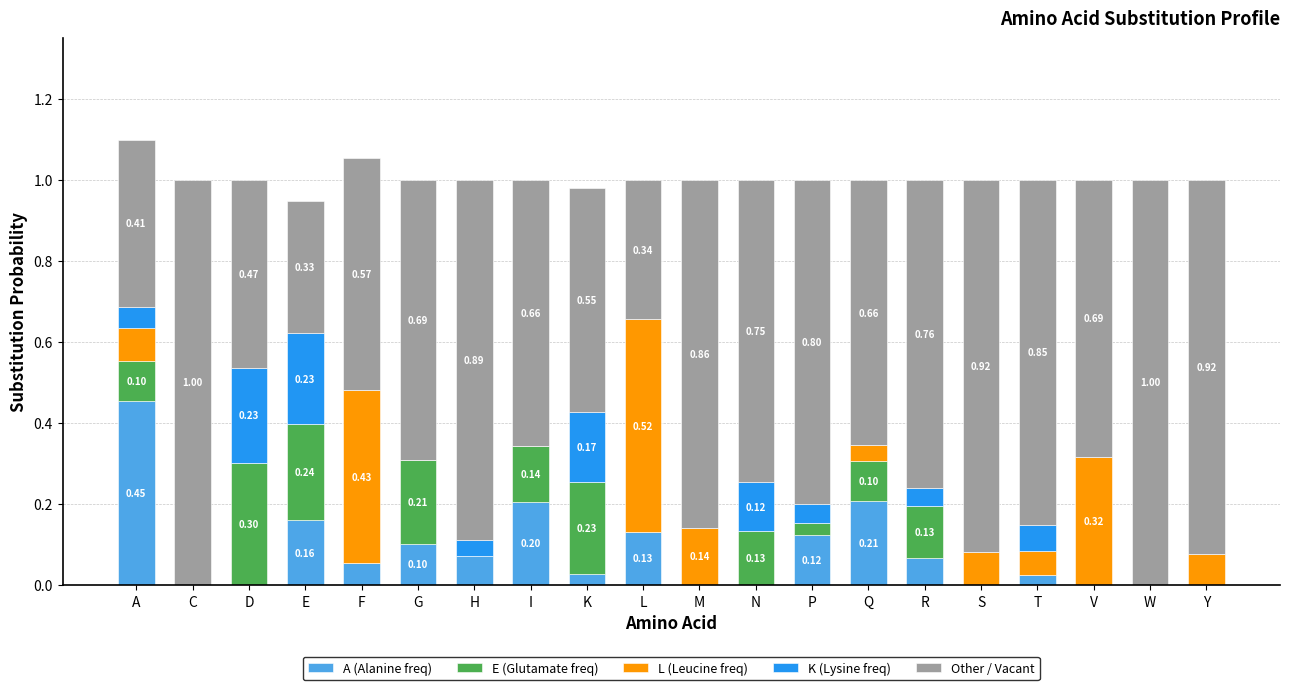

What is the total value across all series at P?

1.0